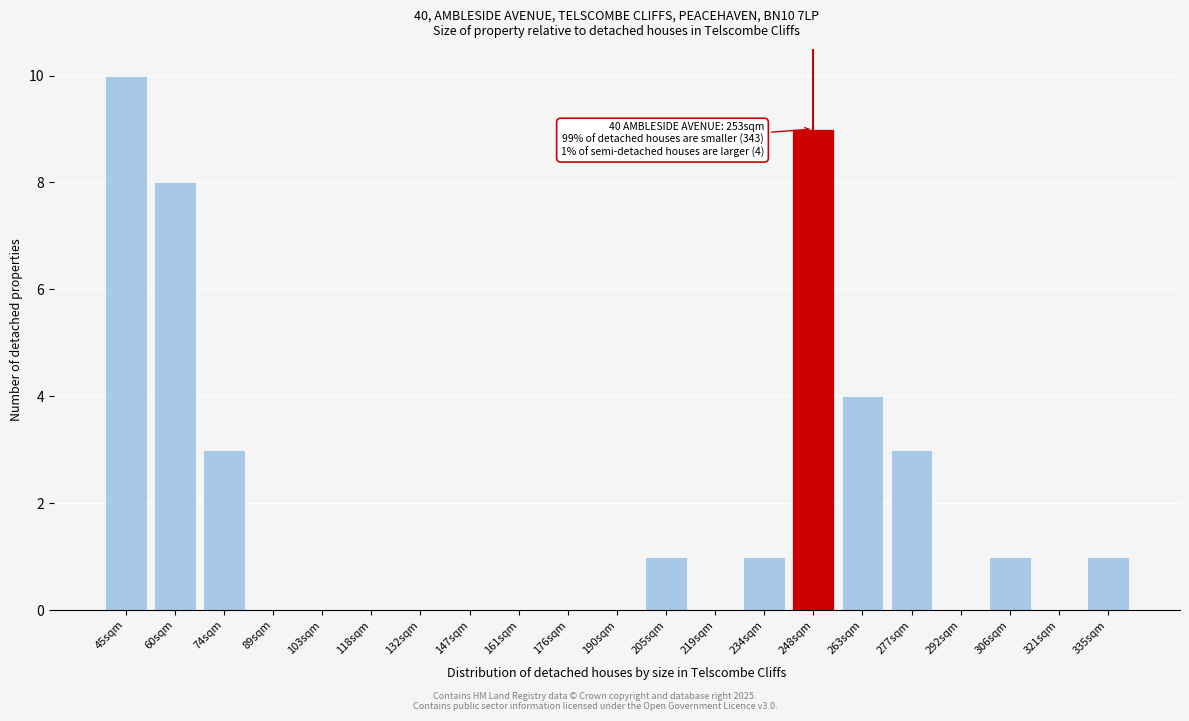

Reading left to right, what are all the values shown in this chart?

45sqm=10	60sqm=8	74sqm=3	89sqm=0	103sqm=0	118sqm=0	132sqm=0	147sqm=0	161sqm=0	176sqm=0	190sqm=0	205sqm=1	219sqm=0	234sqm=1	248sqm=9	263sqm=4	277sqm=3	292sqm=0	306sqm=1	321sqm=0	335sqm=1